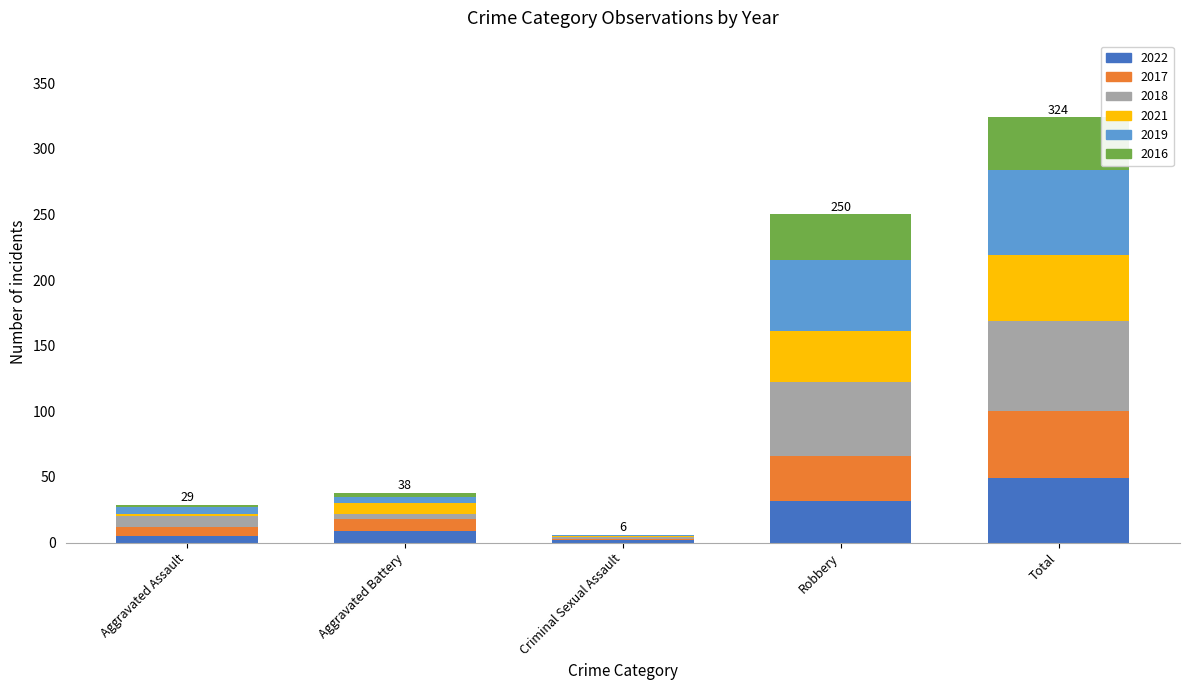

Reading left to right, list the values for the 2022 series.

Aggravated Assault=5	Aggravated Battery=9	Criminal Sexual Assault=2	Robbery=32	Total=49